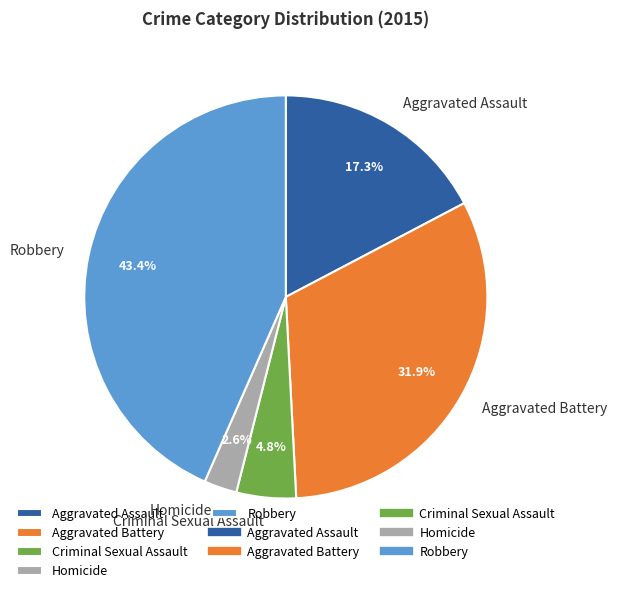

Which slice is the smallest?

Homicide